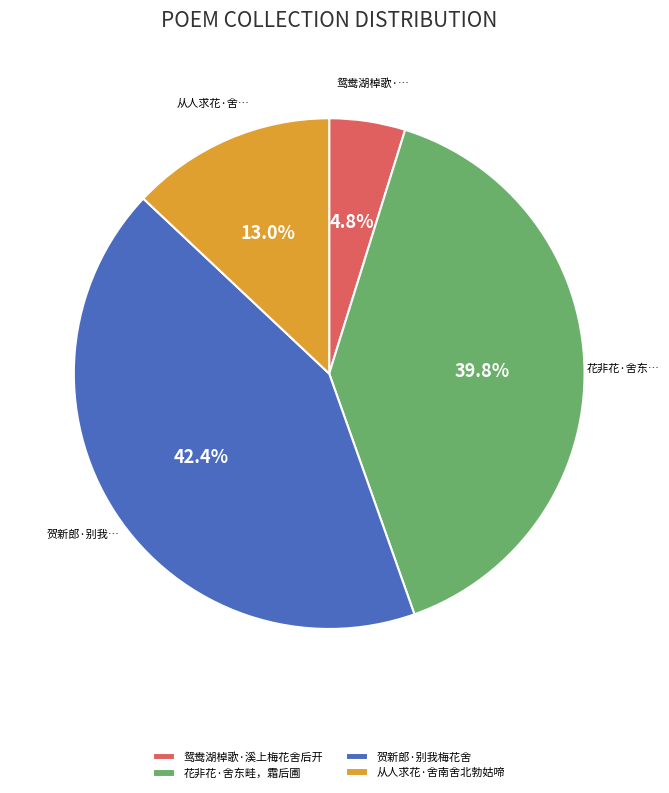

Count the number of slices in the pie.

4